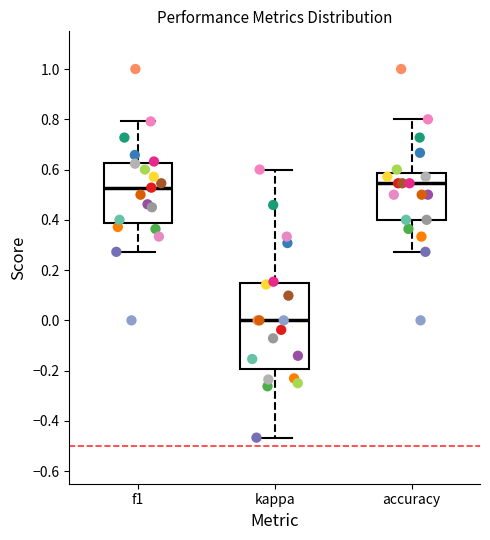

Reading left to right, transcribe this box plot: for each box, give where its median line is, the range the box spans, and where its two whiskers end, as read against the y-axis. The values are not printed on the chart, so give them approximately, as read against the axis.

f1: median 0.52, box 0.38 to 0.62, whiskers 0.28 to 0.80
kappa: median 0.00, box -0.20 to 0.14, whiskers -0.46 to 0.60
accuracy: median 0.54, box 0.40 to 0.58, whiskers 0.28 to 0.80